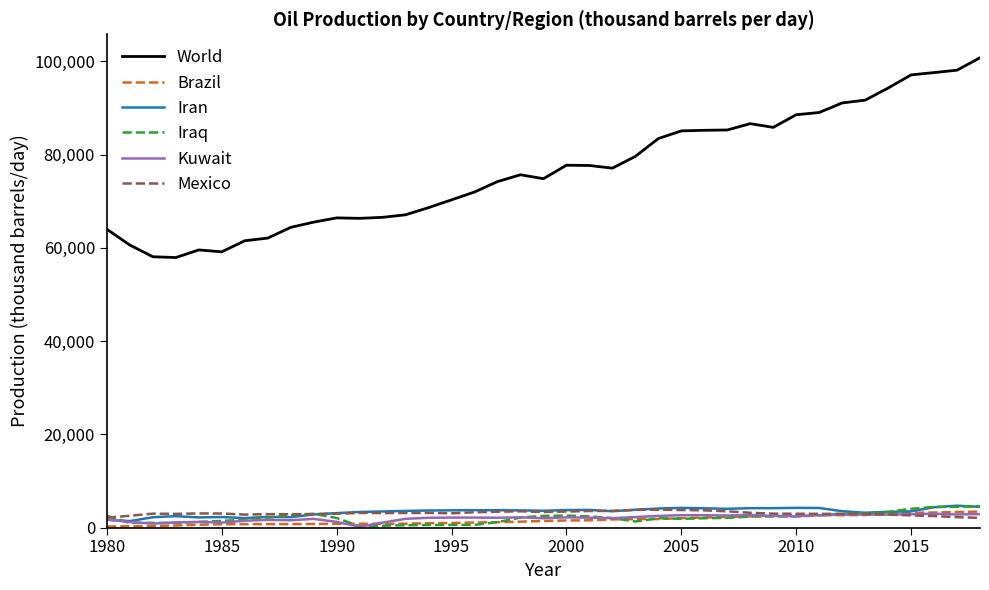

True or false: World and Mexico cross at least once.

False